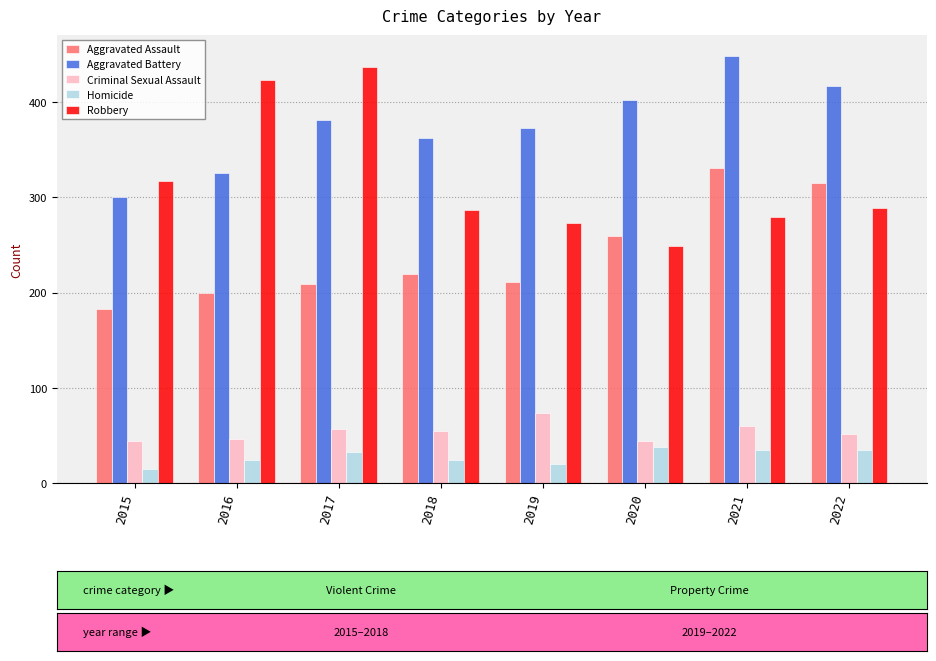

What is the sum of all Criminal Sexual Assault values?

431